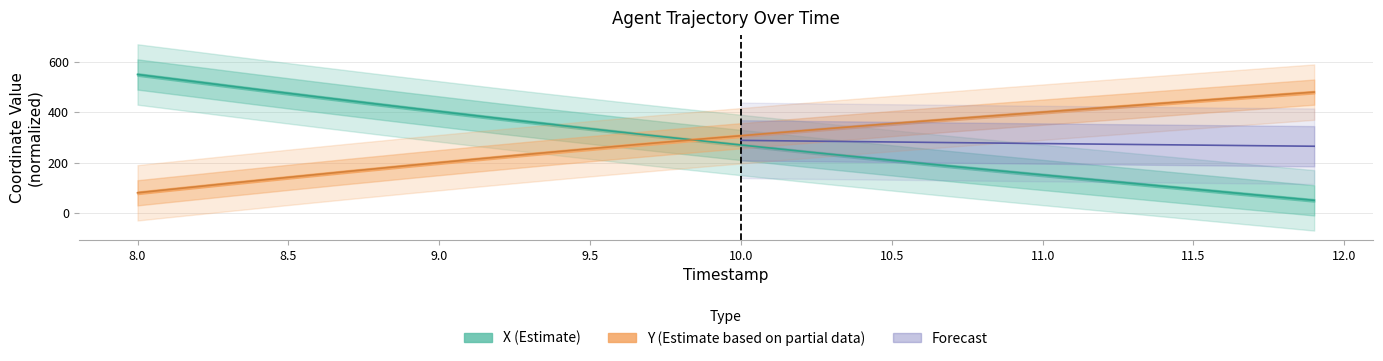

Which series has the widest spread of values?

X